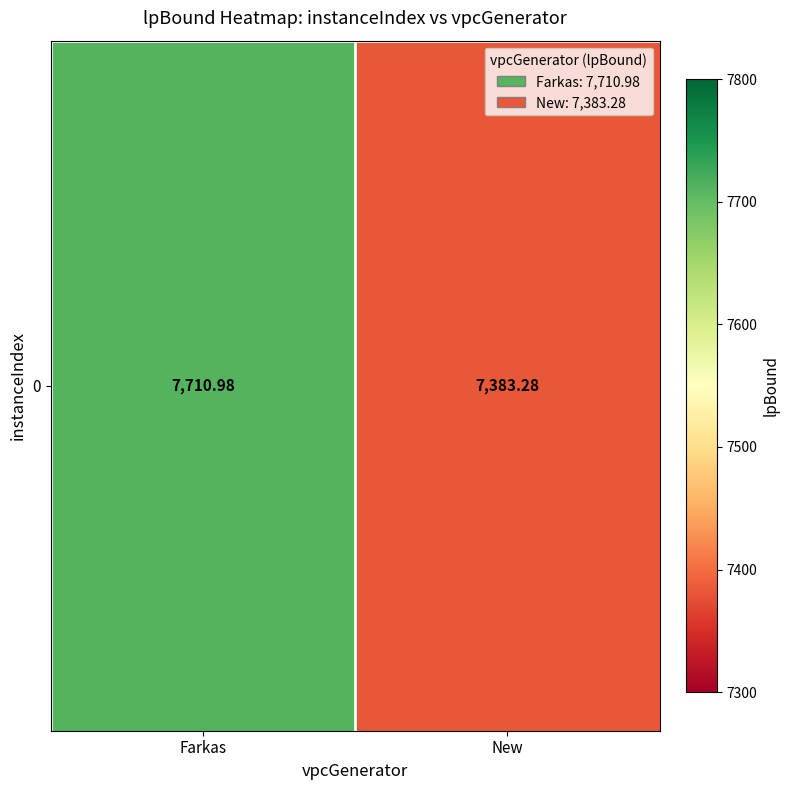

What is the change in value from Farkas to New?

-327.7